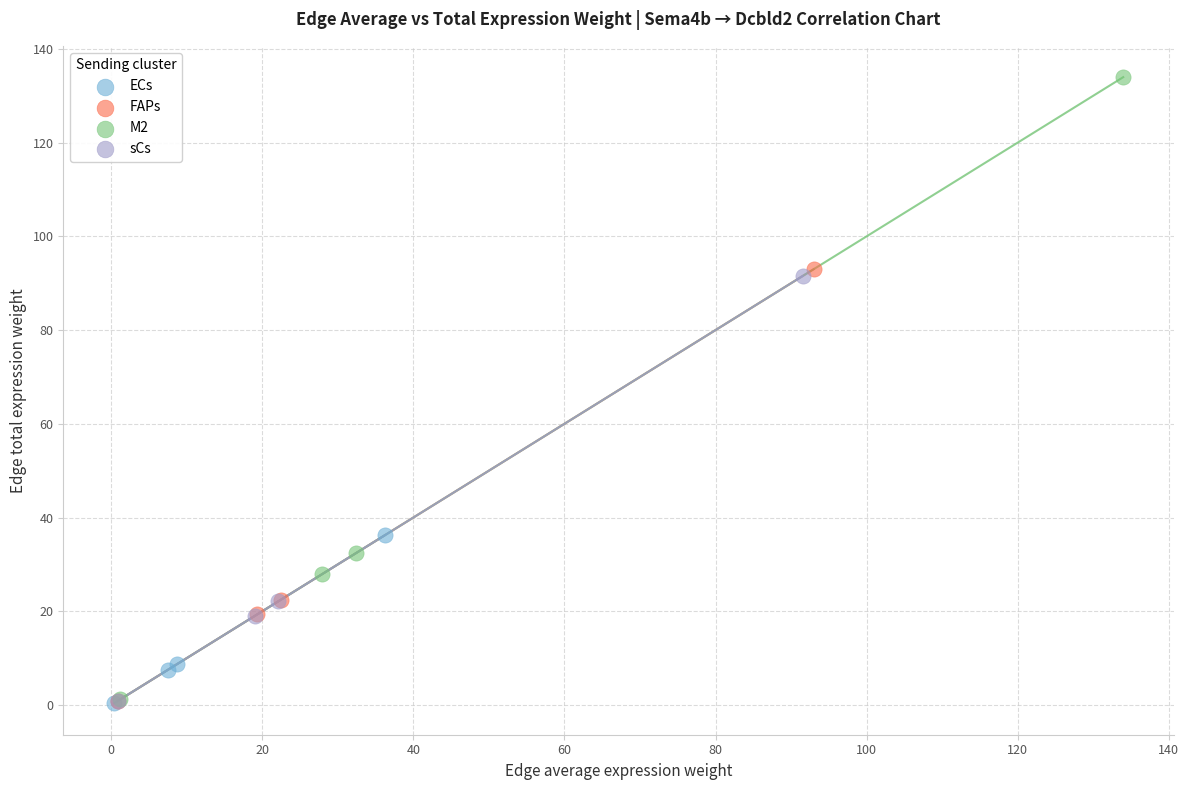

Which series has the widest spread of Y values?

M2